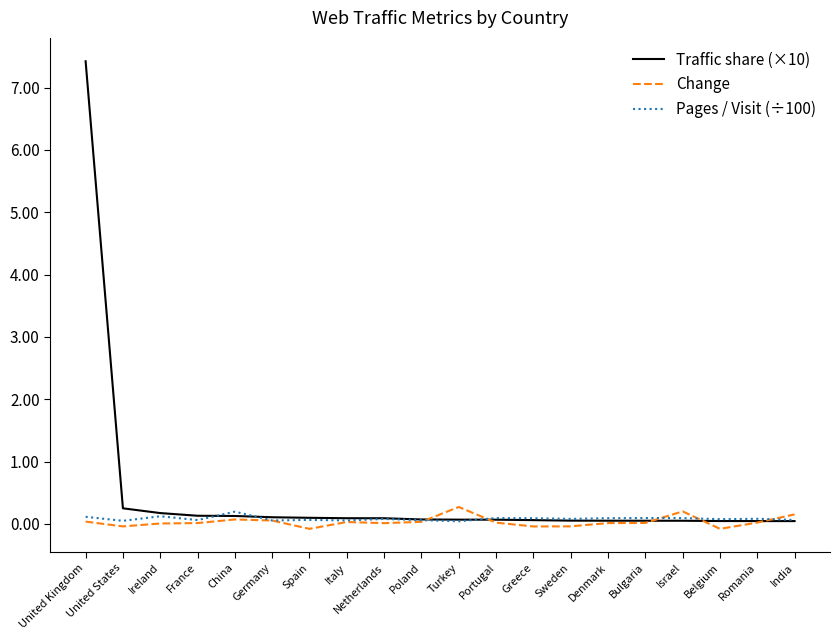

Which label corresponds to the largest value in the chart?

United Kingdom